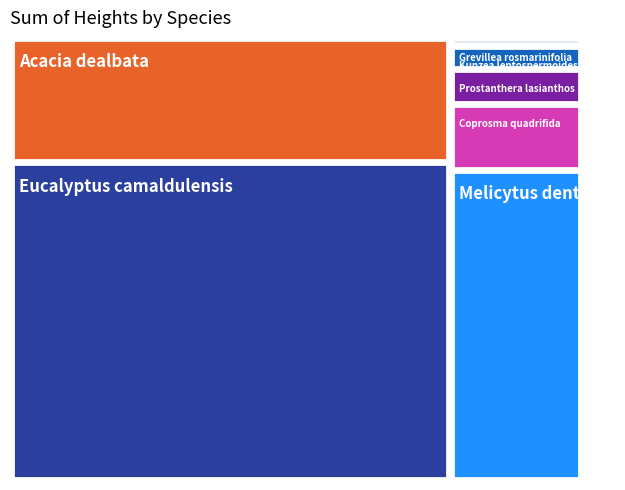

Reading left to right, extract all data points from this chart.

137.0	40.0	53.5	8.5	4.5	3.0	1.0